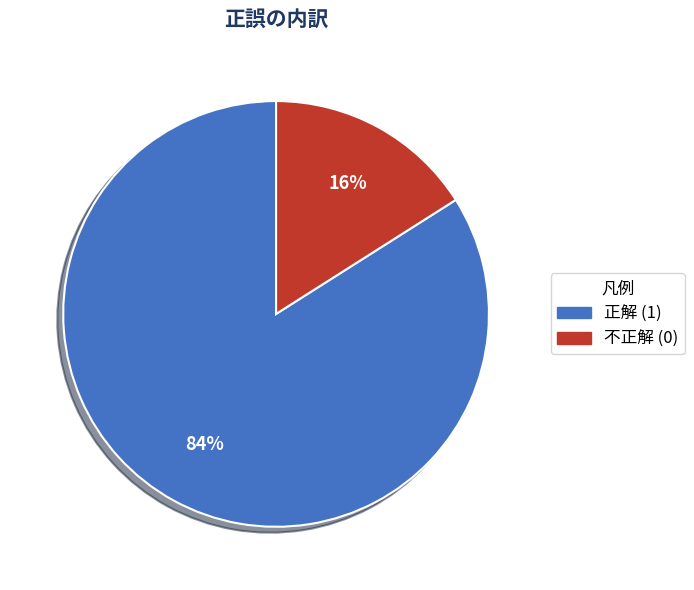

Is it true that 正解 (1) is 84% of the pie?

True